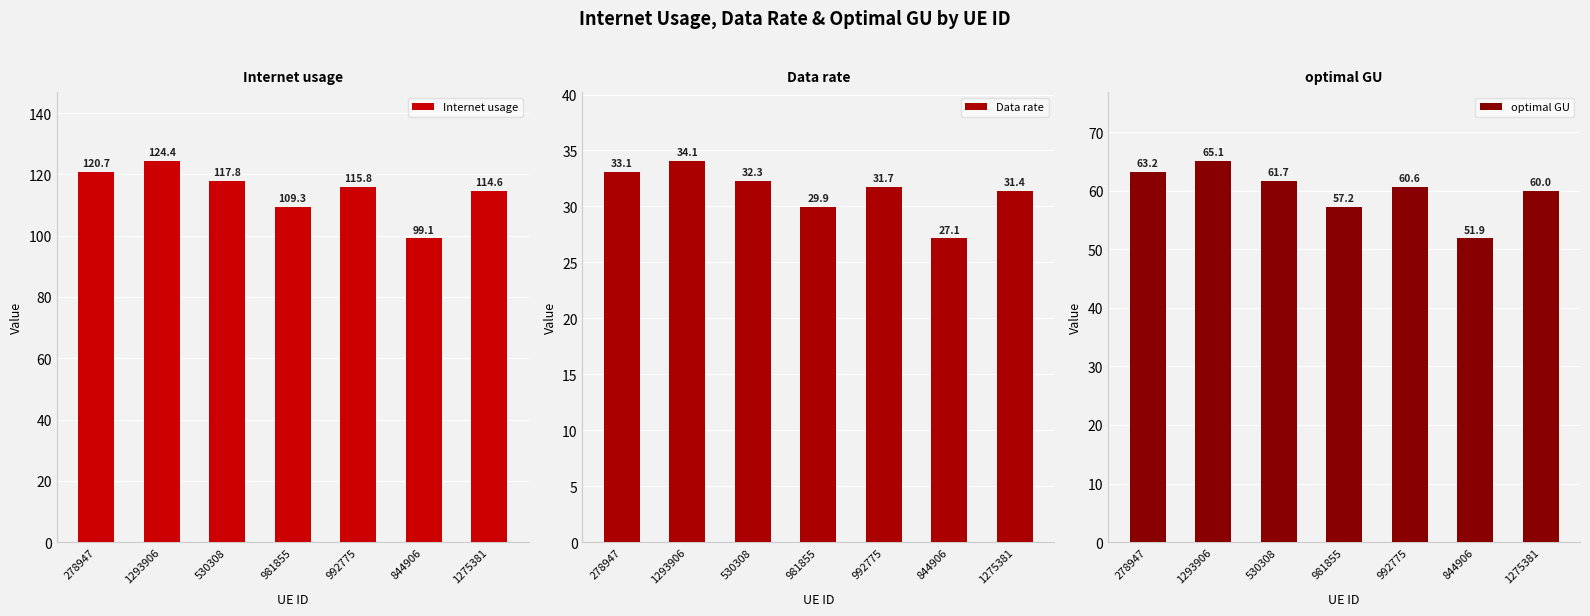

At which category is the sum across all series the highest?

1293906